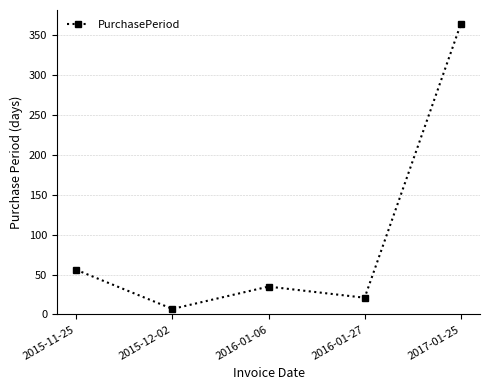

What is the minimum value shown in the chart?

7